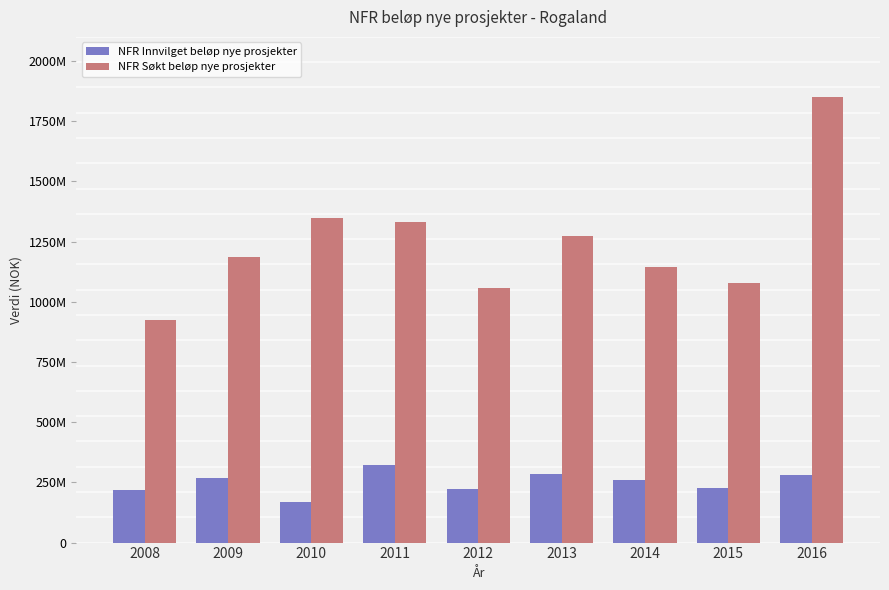

Does the chart contain any negative values?

No